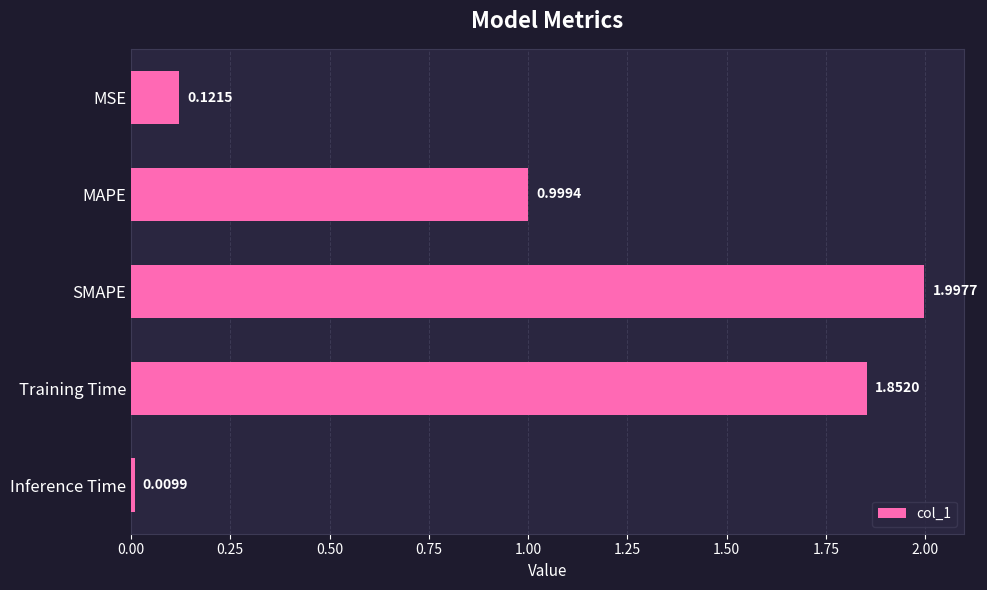

What is the difference between the maximum and minimum values?

2.0